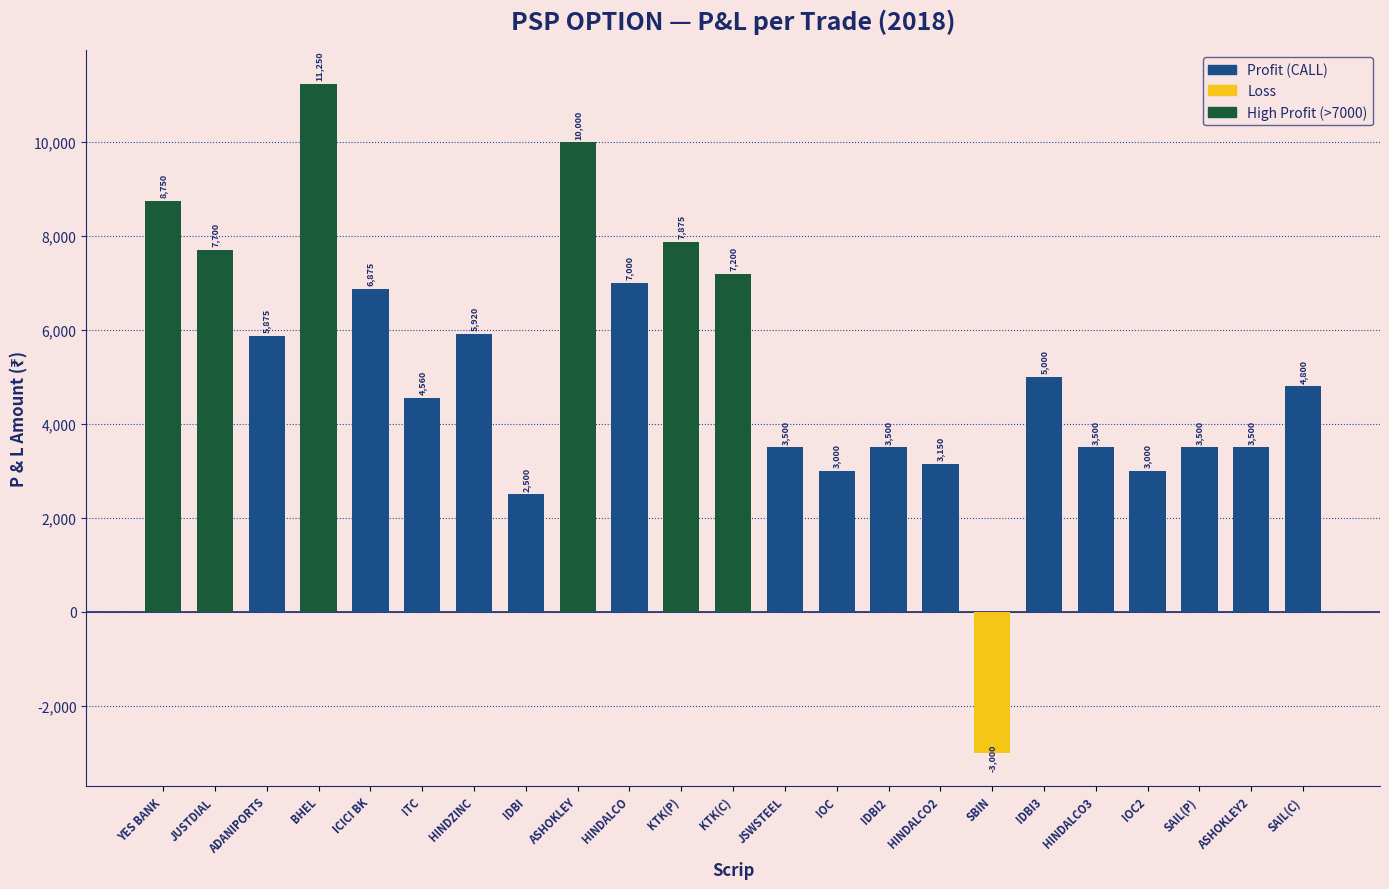

What is the smallest value displayed?

-3000